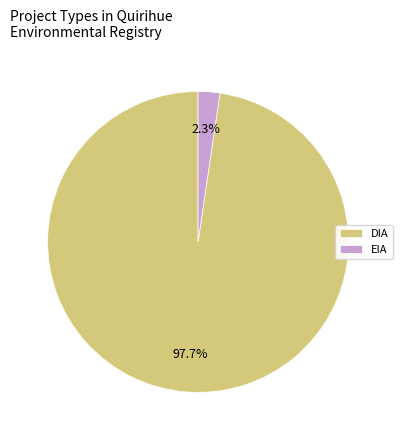

Combined, what portion of the pie is DIA and EIA?

100.0%